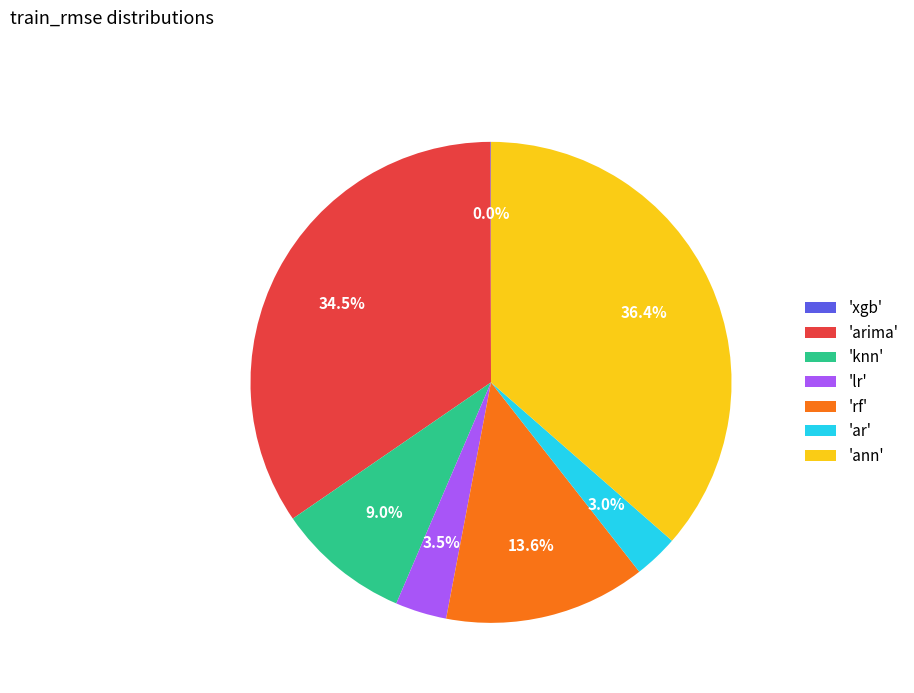

Do 'arima' and 'lr' together represent more than half of the pie?

No